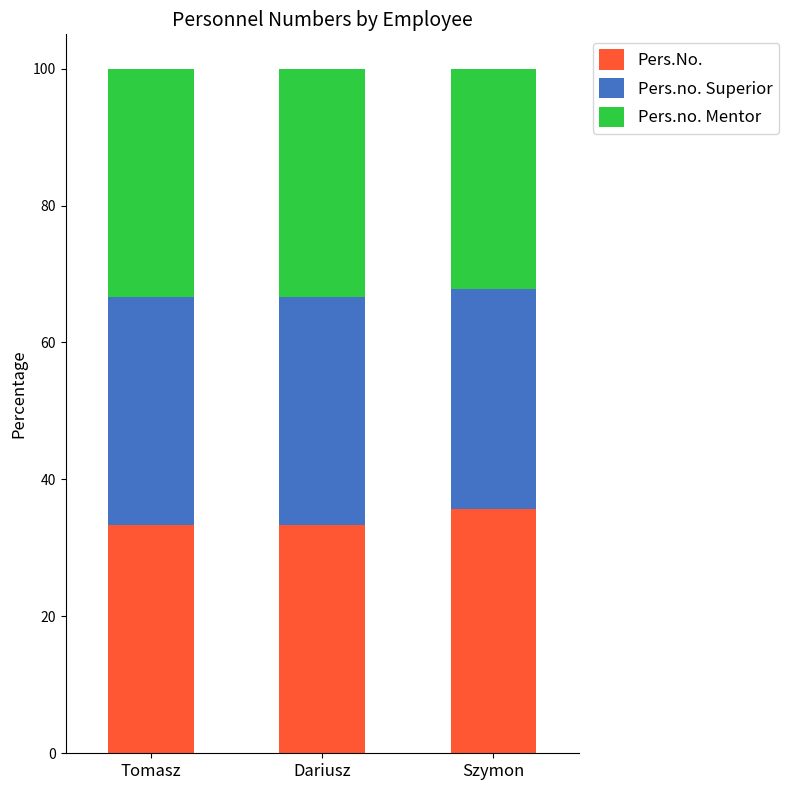

What value does the Pers.No. series have at Tomasz?

33.3